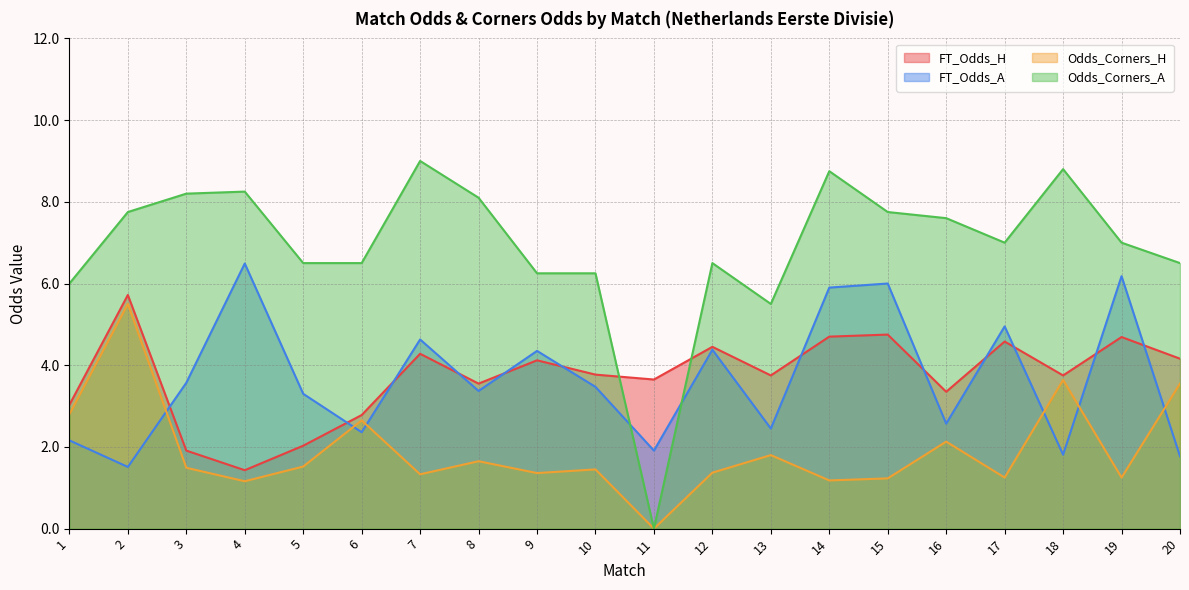

Rank the series at 17 from highest to lowest value.

Odds_Corners_A, FT_Odds_A, FT_Odds_H, Odds_Corners_H